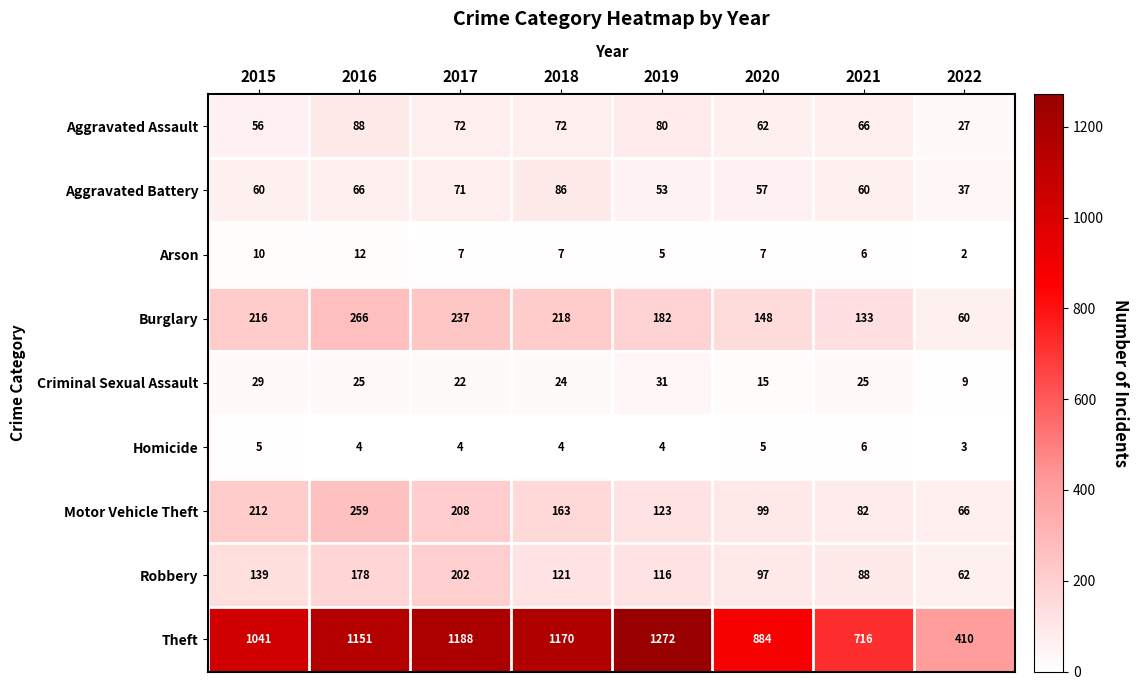

Which series has the largest total across all categories?

Theft